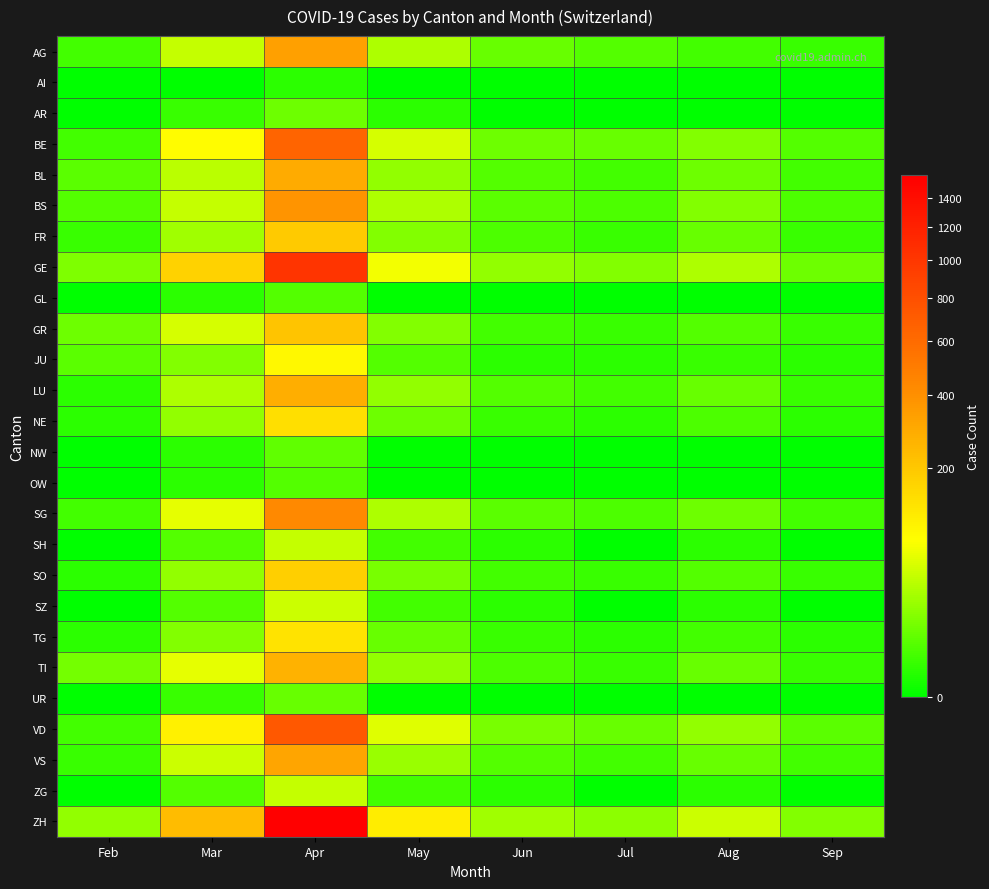

Reading left to right, list all the values displayed in this chart.

AG: Feb=3	Mar=40	Apr=330	May=30	Jun=8	Jul=5	Aug=3	Sep=2
AI: Feb=0	Mar=0	Apr=1	May=0	Jun=0	Jul=0	Aug=0	Sep=0
AR: Feb=0	Mar=2	Apr=10	May=1	Jun=0	Jul=0	Aug=0	Sep=0
BE: Feb=3	Mar=80	Apr=650	May=50	Jun=10	Jul=8	Aug=15	Sep=5
BL: Feb=6	Mar=35	Apr=290	May=20	Jun=5	Jul=3	Aug=10	Sep=3
BS: Feb=5	Mar=40	Apr=380	May=30	Jun=6	Jul=4	Aug=15	Sep=4
FR: Feb=2	Mar=25	Apr=190	May=15	Jun=4	Jul=2	Aug=8	Sep=2
GE: Feb=14	Mar=170	Apr=1030	May=70	Jun=20	Jul=15	Aug=30	Sep=10
GL: Feb=0	Mar=1	Apr=5	May=0	Jun=0	Jul=0	Aug=0	Sep=0
GR: Feb=10	Mar=50	Apr=210	May=15	Jun=3	Jul=2	Aug=5	Sep=2
JU: Feb=6	Mar=15	Apr=90	May=5	Jun=1	Jul=1	Aug=2	Sep=1
LU: Feb=1	Mar=30	Apr=280	May=20	Jun=5	Jul=3	Aug=8	Sep=2
NE: Feb=1	Mar=20	Apr=140	May=10	Jun=2	Jul=1	Aug=4	Sep=1
NW: Feb=0	Mar=1	Apr=7	May=0	Jun=0	Jul=0	Aug=0	Sep=0
OW: Feb=0	Mar=1	Apr=5	May=0	Jun=0	Jul=0	Aug=0	Sep=0
SG: Feb=3	Mar=60	Apr=430	May=30	Jun=6	Jul=4	Aug=10	Sep=3
SH: Feb=0	Mar=5	Apr=40	May=3	Jun=1	Jul=0	Aug=1	Sep=0
SO: Feb=1	Mar=20	Apr=180	May=12	Jun=3	Jul=2	Aug=5	Sep=2
SZ: Feb=0	Mar=5	Apr=45	May=3	Jun=1	Jul=0	Aug=1	Sep=0
TG: Feb=1	Mar=15	Apr=130	May=8	Jun=2	Jul=1	Aug=3	Sep=1
TI: Feb=11	Mar=60	Apr=270	May=20	Jun=4	Jul=2	Aug=8	Sep=2
UR: Feb=0	Mar=2	Apr=8	May=0	Jun=0	Jul=0	Aug=0	Sep=0
VD: Feb=3	Mar=100	Apr=740	May=55	Jun=12	Jul=8	Aug=20	Sep=6
VS: Feb=2	Mar=45	Apr=310	May=22	Jun=5	Jul=3	Aug=8	Sep=3
ZG: Feb=0	Mar=5	Apr=40	May=3	Jun=1	Jul=0	Aug=1	Sep=0
ZH: Feb=20	Mar=230	Apr=1560	May=110	Jun=25	Jul=18	Aug=45	Sep=15